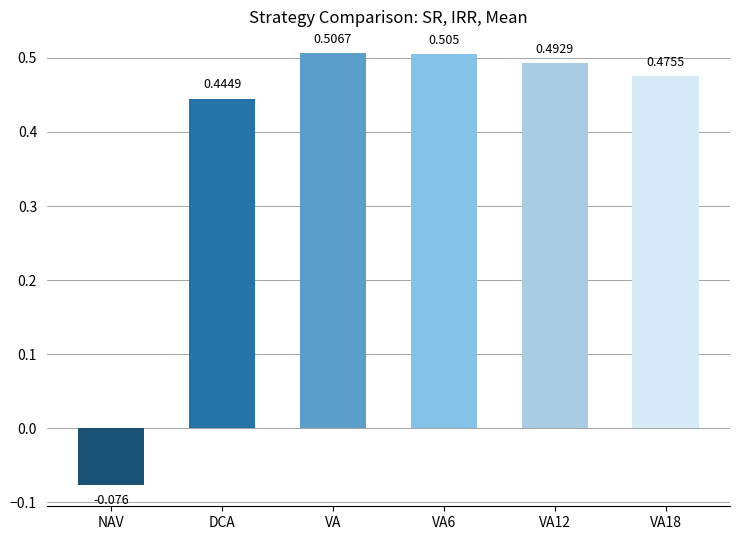

Which label corresponds to the smallest value in the chart?

NAV